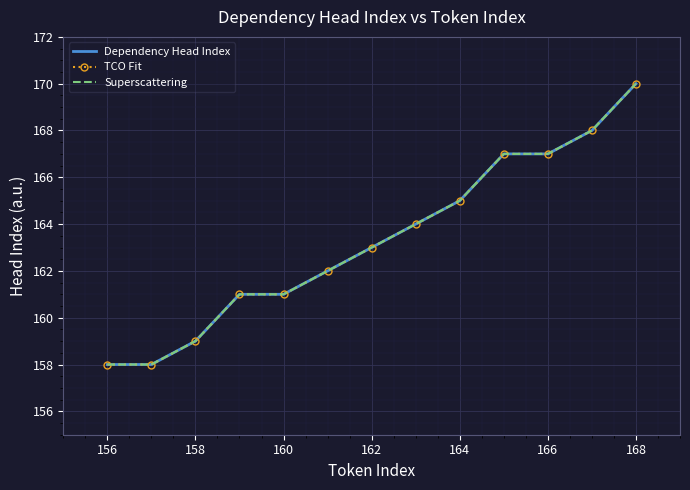

What are all the series names shown in the legend?

Dependency Head Index, TCO Fit, Superscattering